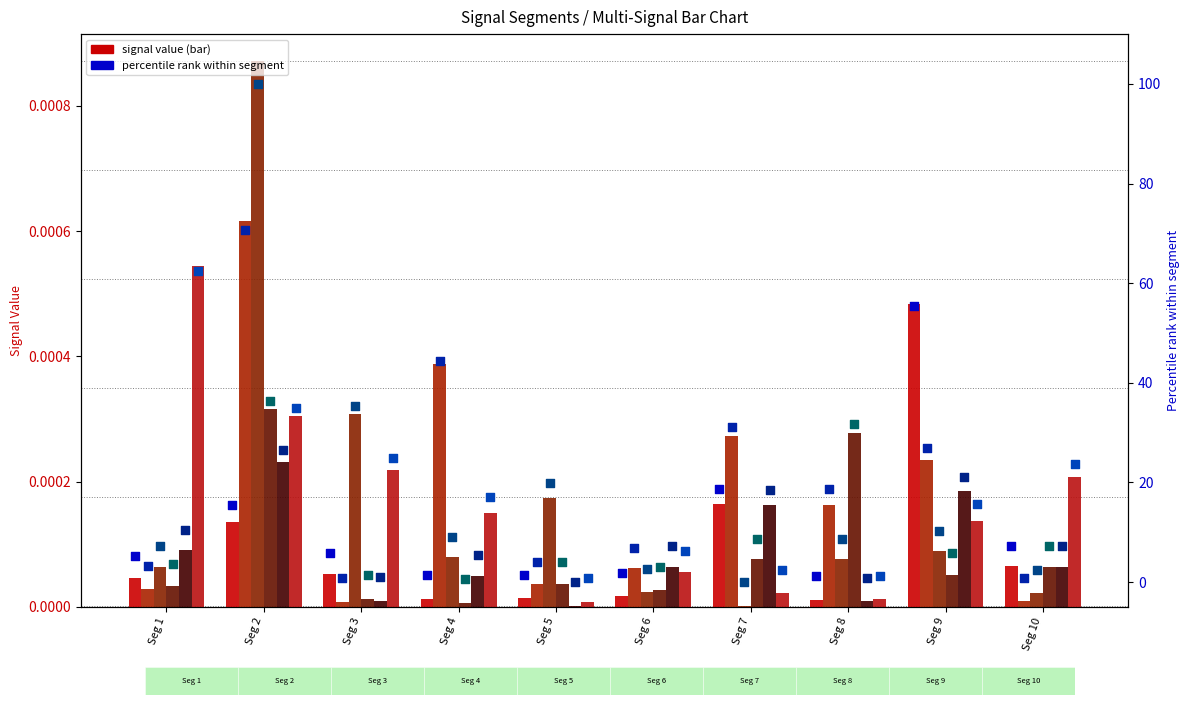

Is the value of Signal_Value_5 at Seg 9 greater than the value of Signal_Value_2 at Seg 2?

No